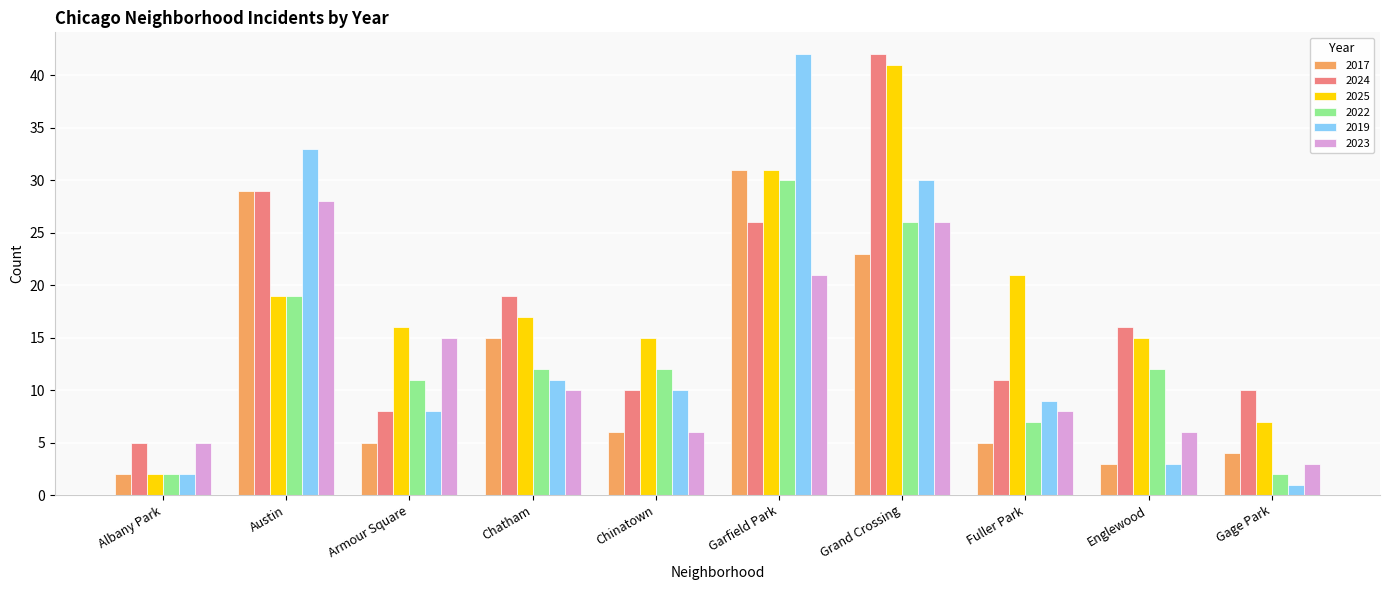

The 2017 series shows 3 at Englewood. True or false?

True